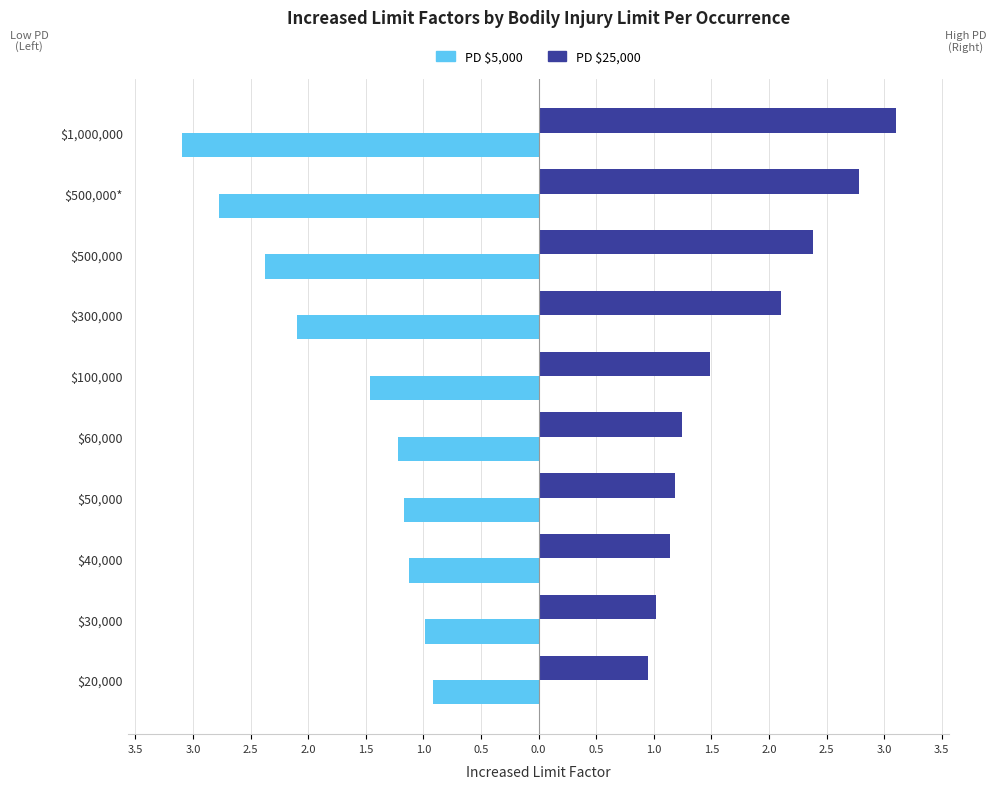

What is the sum of all PD $5,000 values?

-17.2